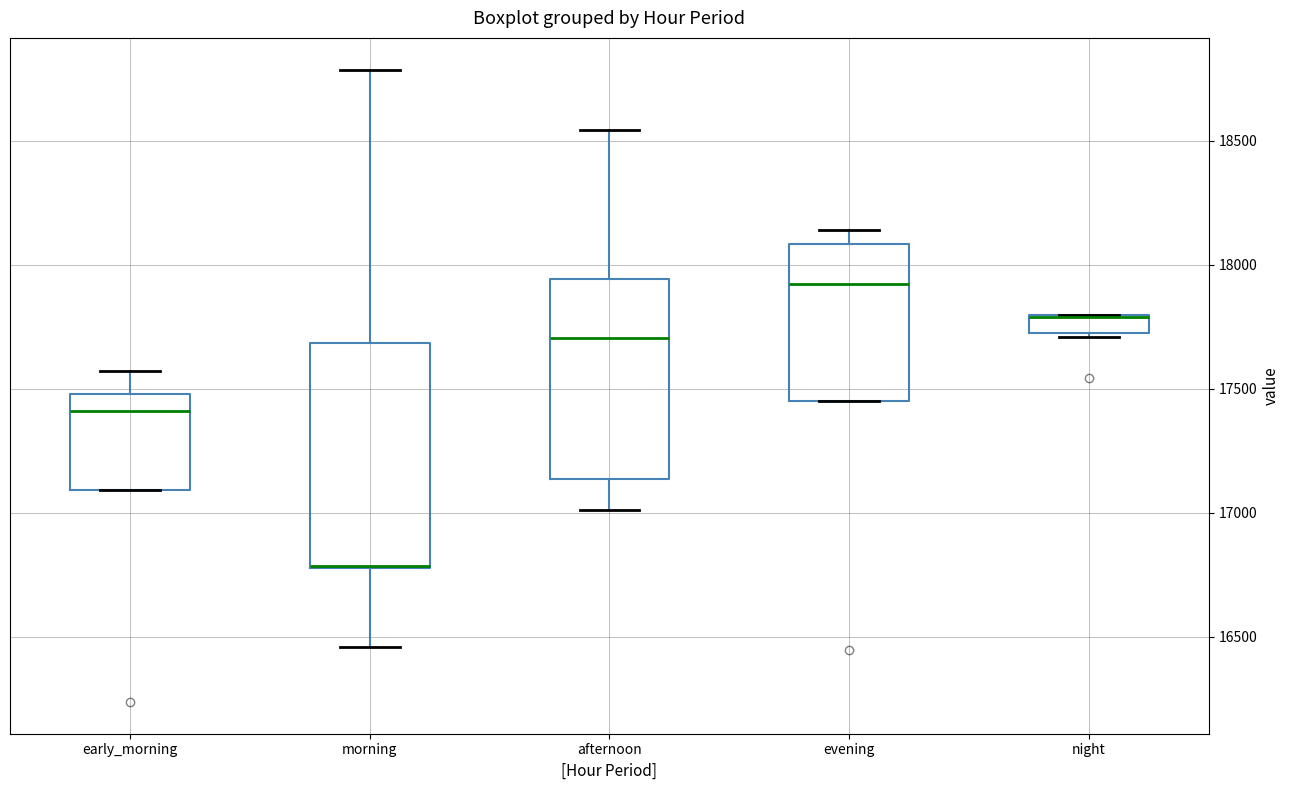

Where is the upper edge of the box for night on the y-axis? The values are not printed on the chart, so give them approximately, as read against the axis.

17800